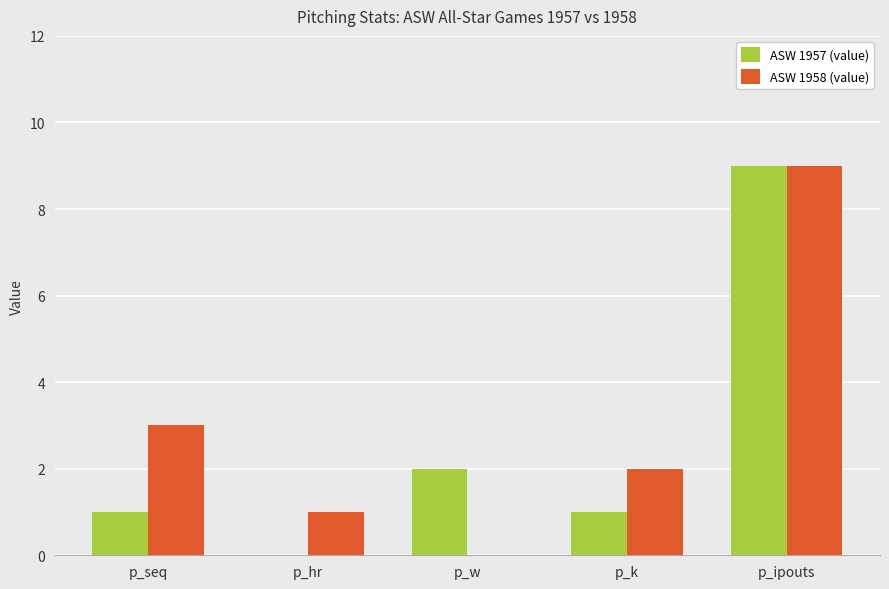

Which series changed the most between p_w and p_k?

ASW 1958 (value)